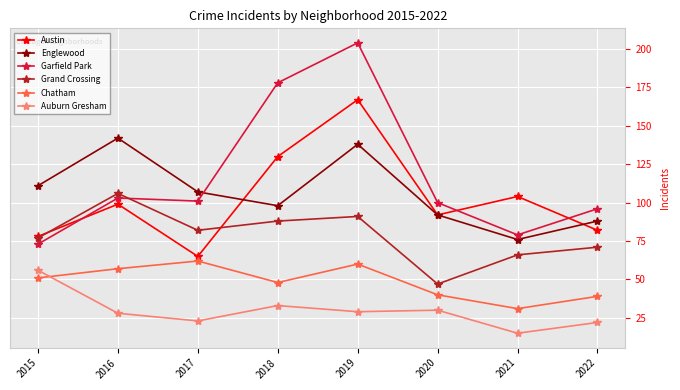

True or false: Englewood and Auburn Gresham intersect in this chart.

False